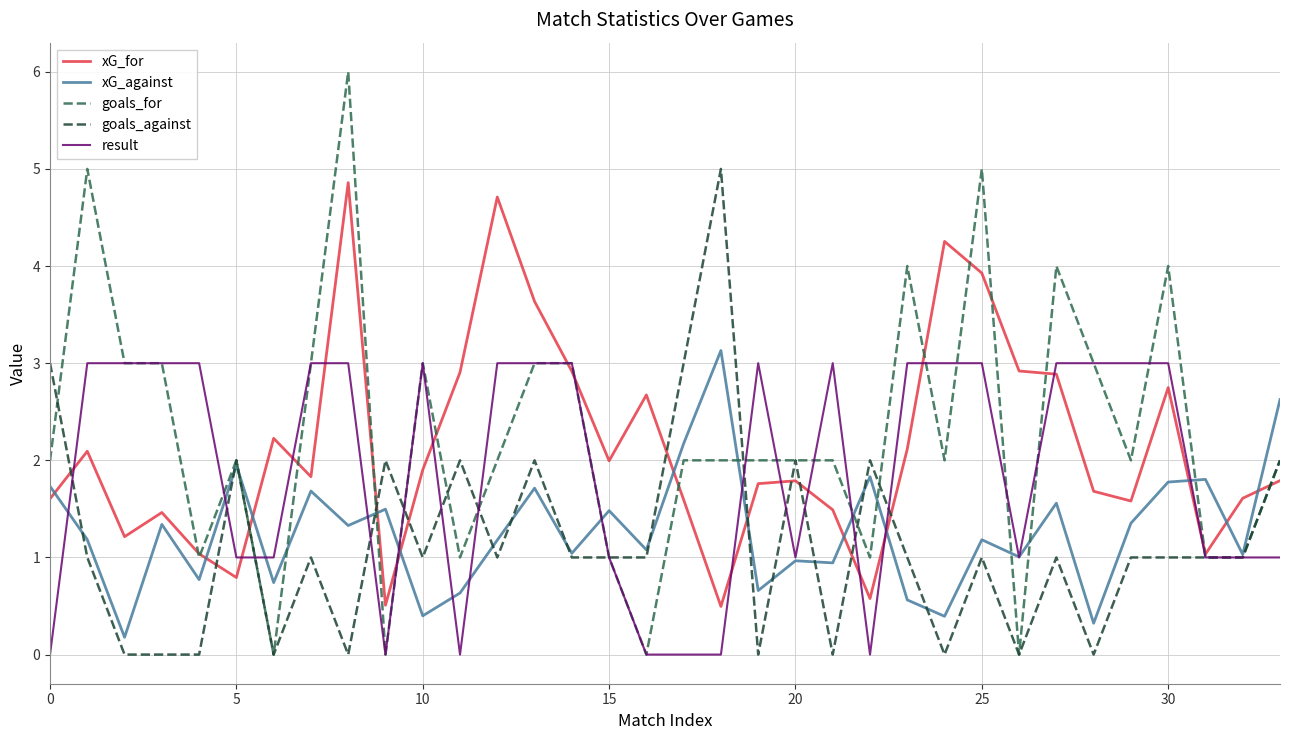

After their last crossing, which series has the higher values: xG_against or xG_for?

xG_against